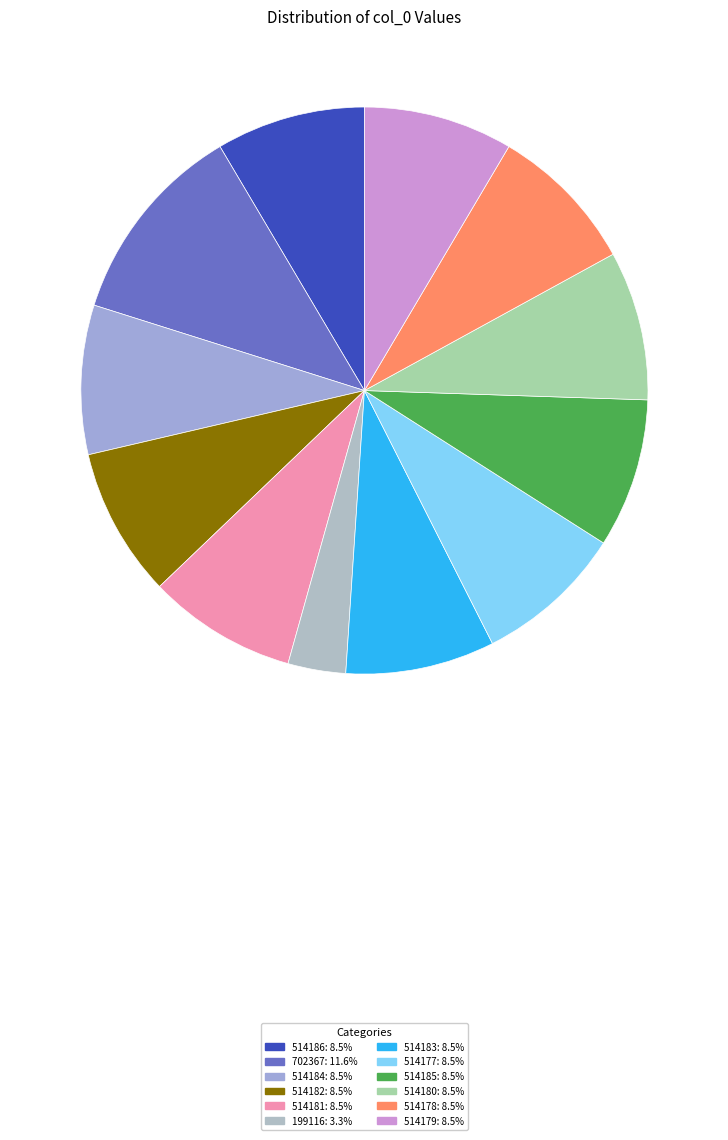

To the nearest percent, what portion does 514177 represent?

9%